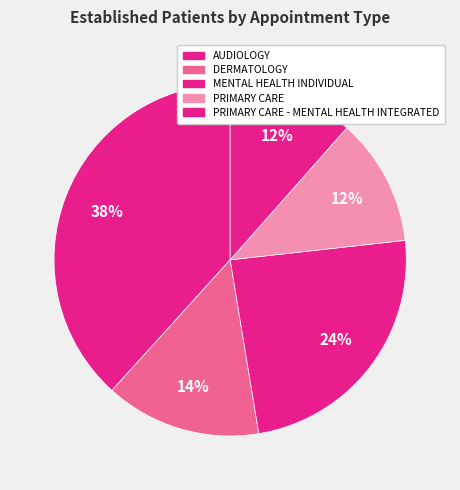

How many slices are in this pie chart?

5